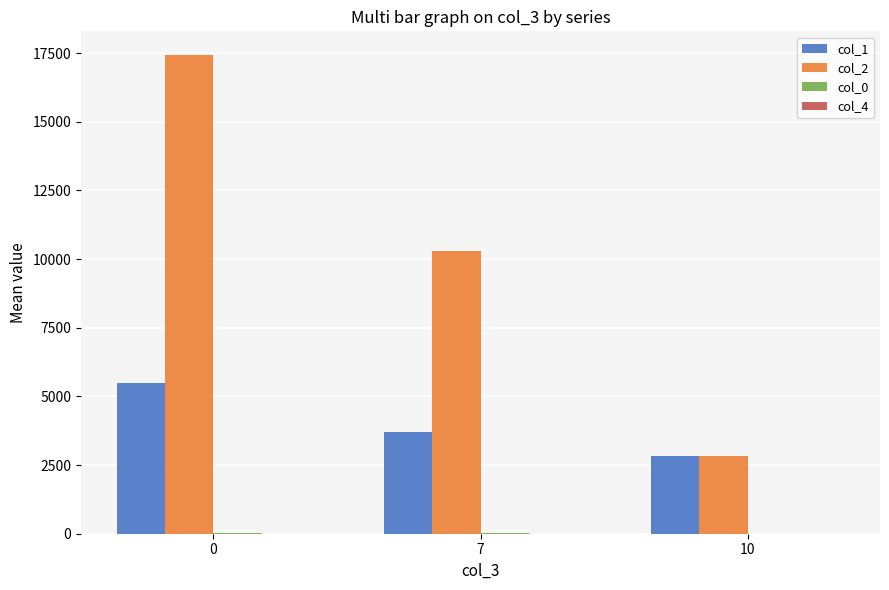

Which series changed the most between 0 and 7?

col_2